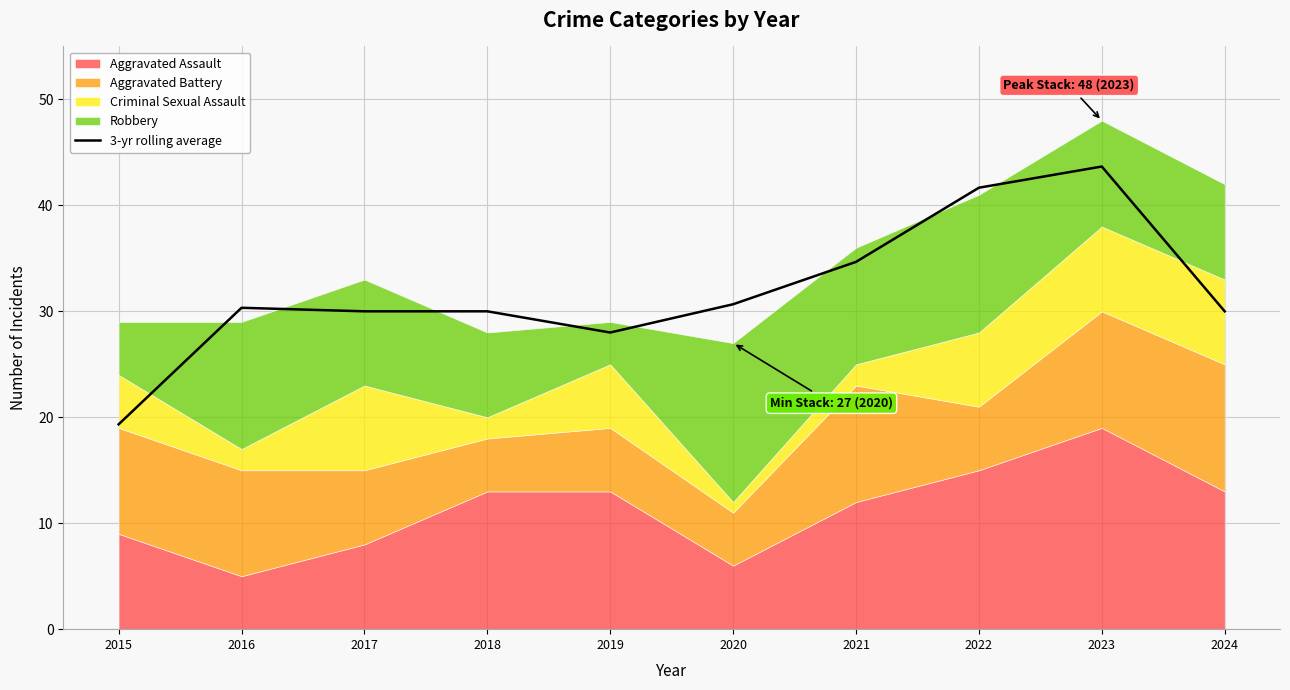

What is the approximate value at 2015?

19.3